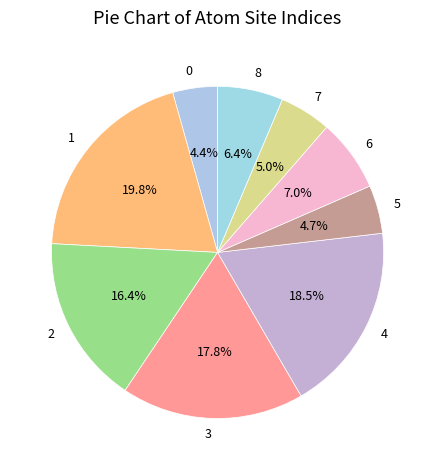

To the nearest percent, what percentage of the pie is 5?

5%